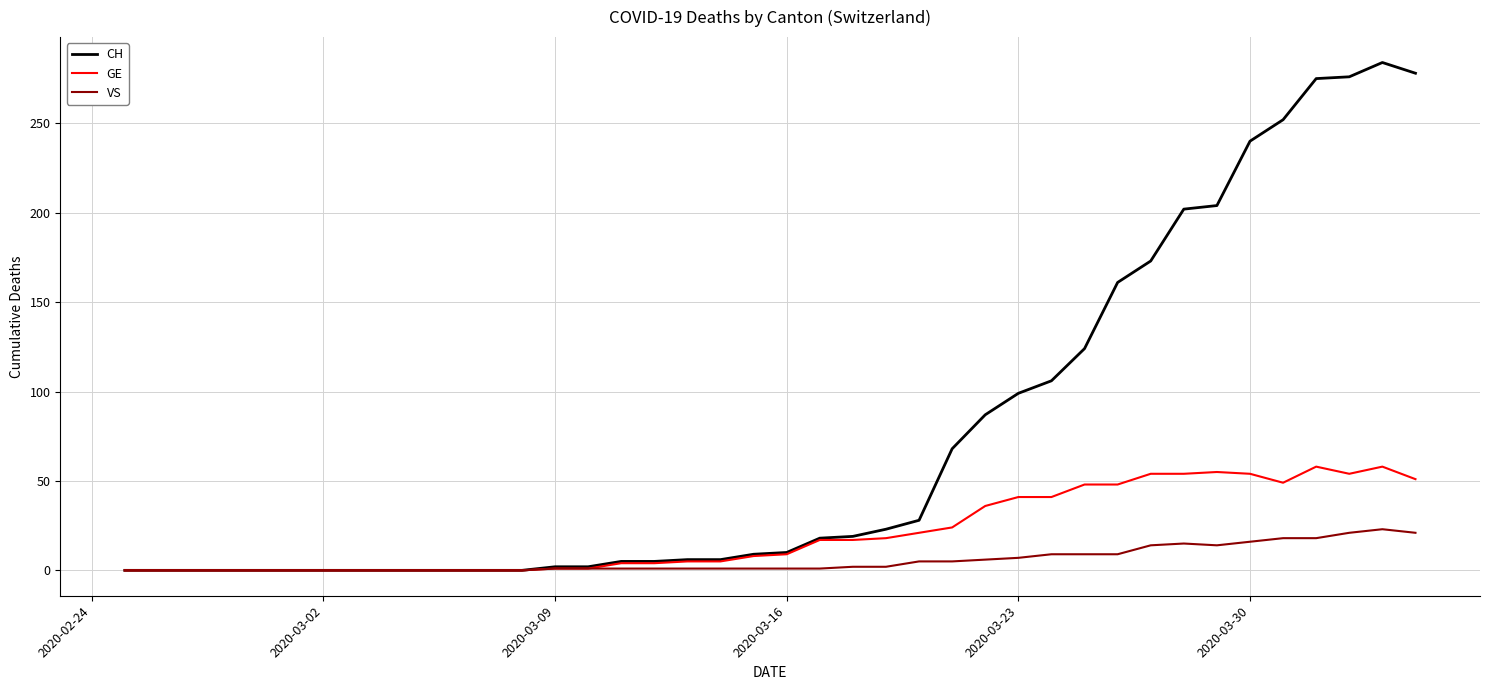

What is the maximum value for CH?

284